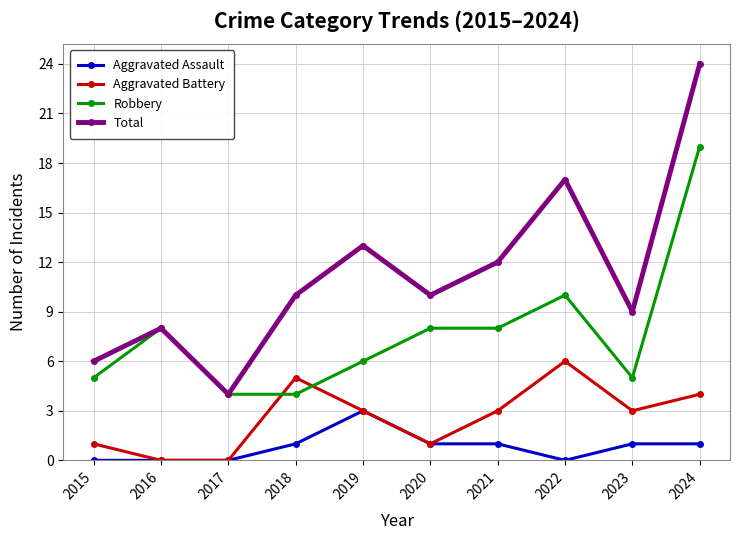

True or false: Aggravated Assault and Robbery intersect in this chart.

False